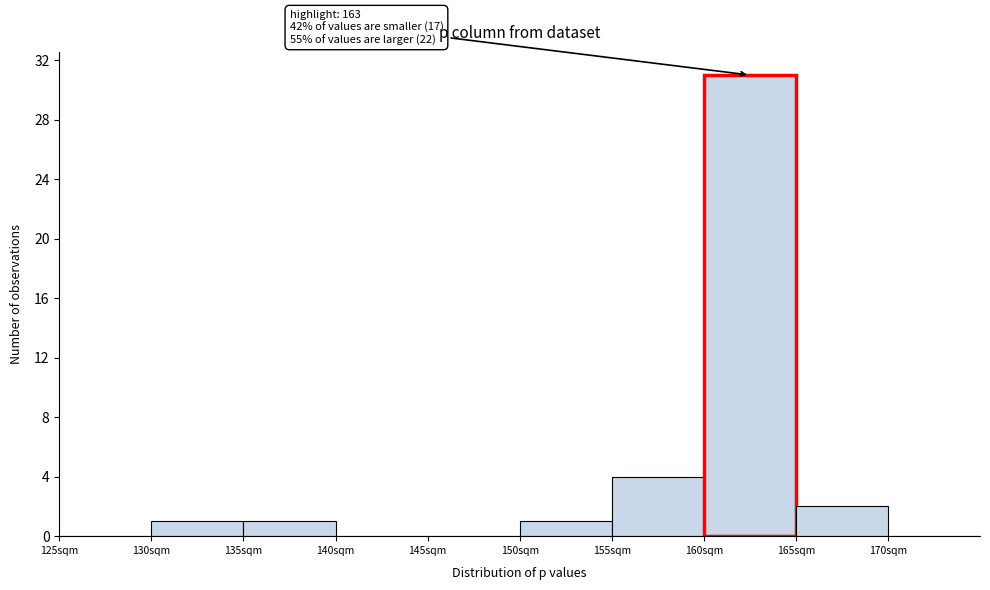

Over which range of the x-axis is the bar tallest?

160 to 165